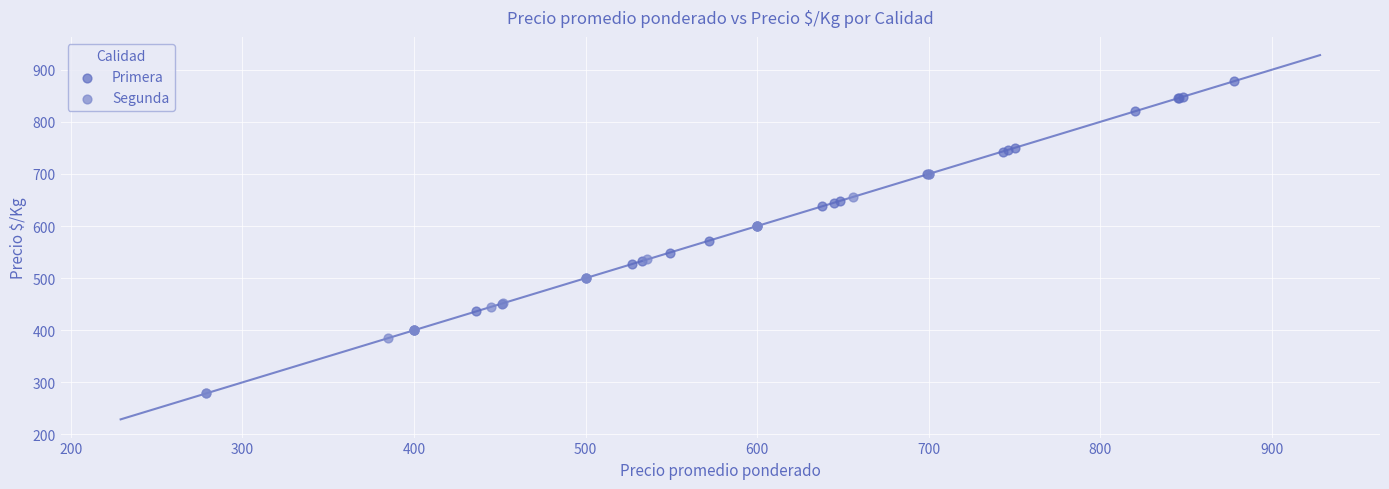

Which series contains the lowest Y value?

Segunda